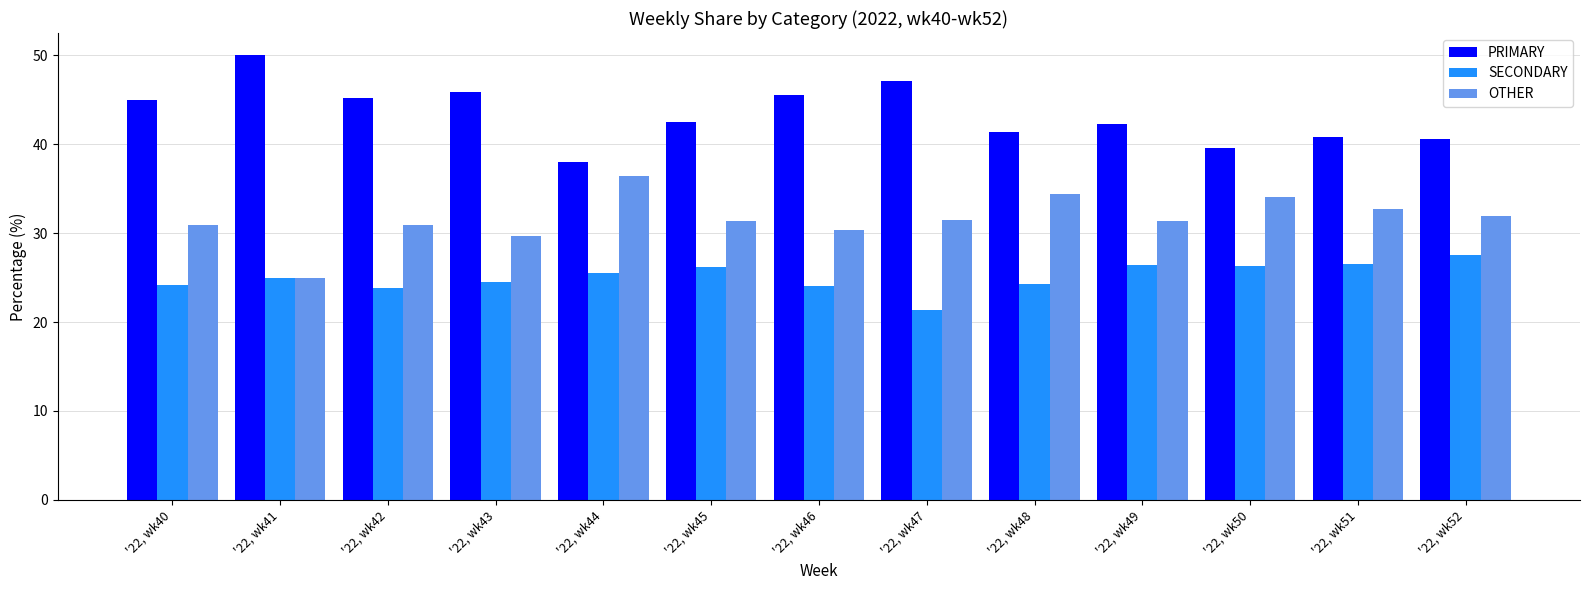

Are the bars grouped side by side (vs. stacked)?

Yes